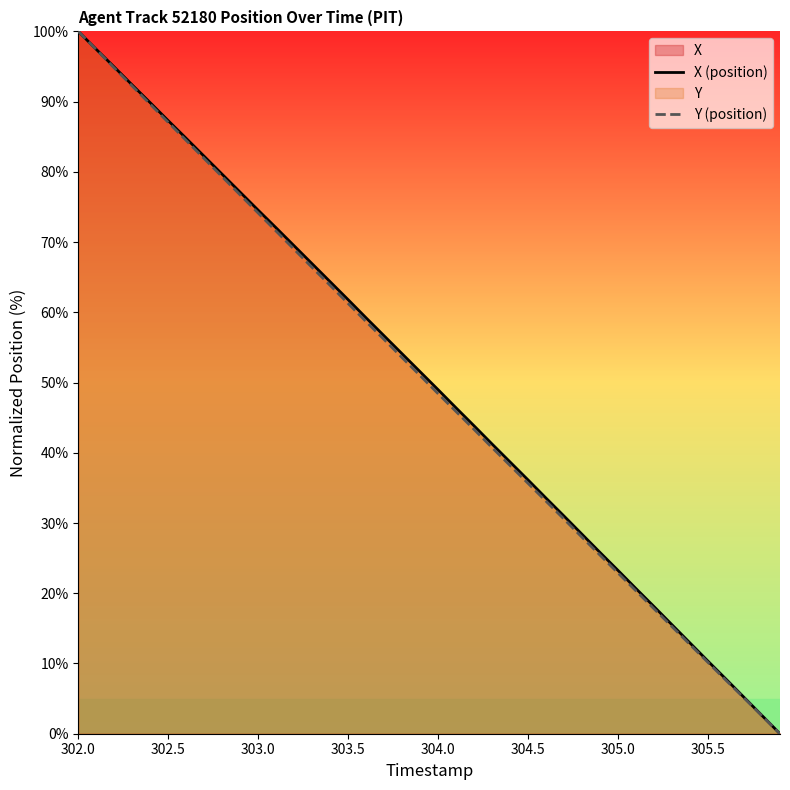

What is the average value of the Y (position) series?

49.8